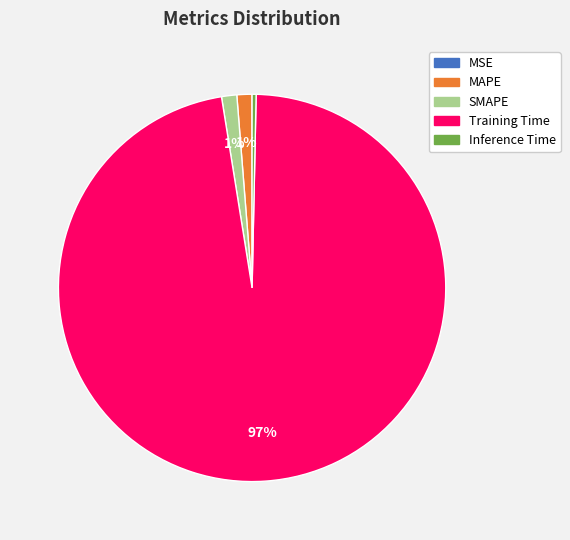

Do SMAPE and MAPE together represent more than half of the pie?

No